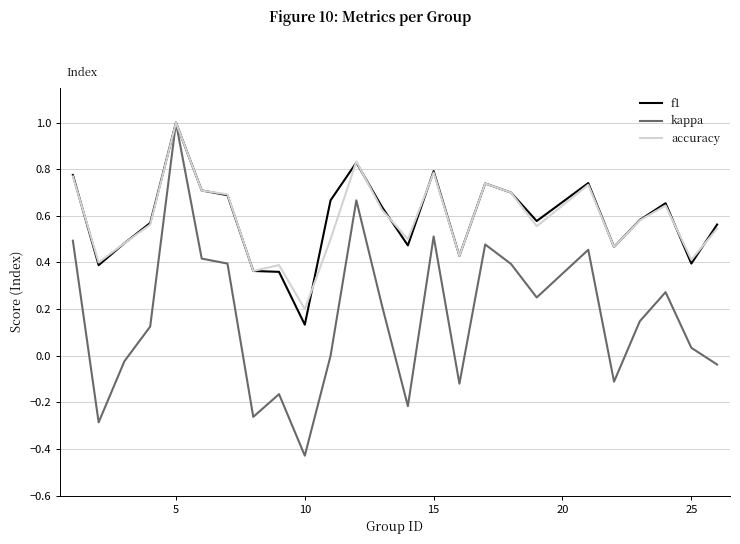

What is the highest value of the f1 series?

1.0